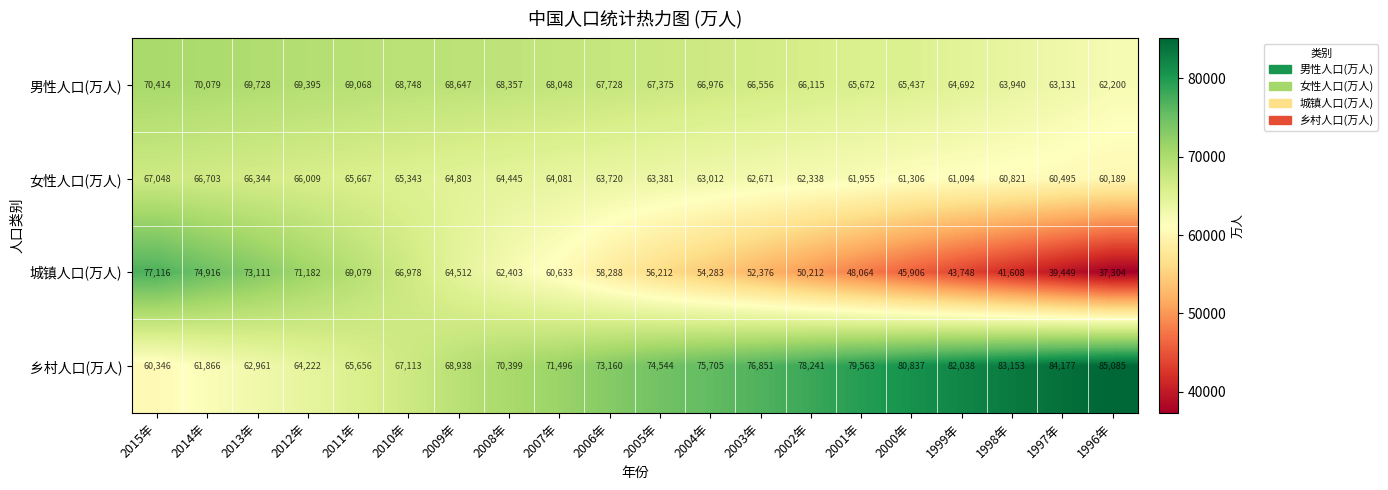

True or false: 城镇人口(万人) has a value of 22410 at 2003年.

False